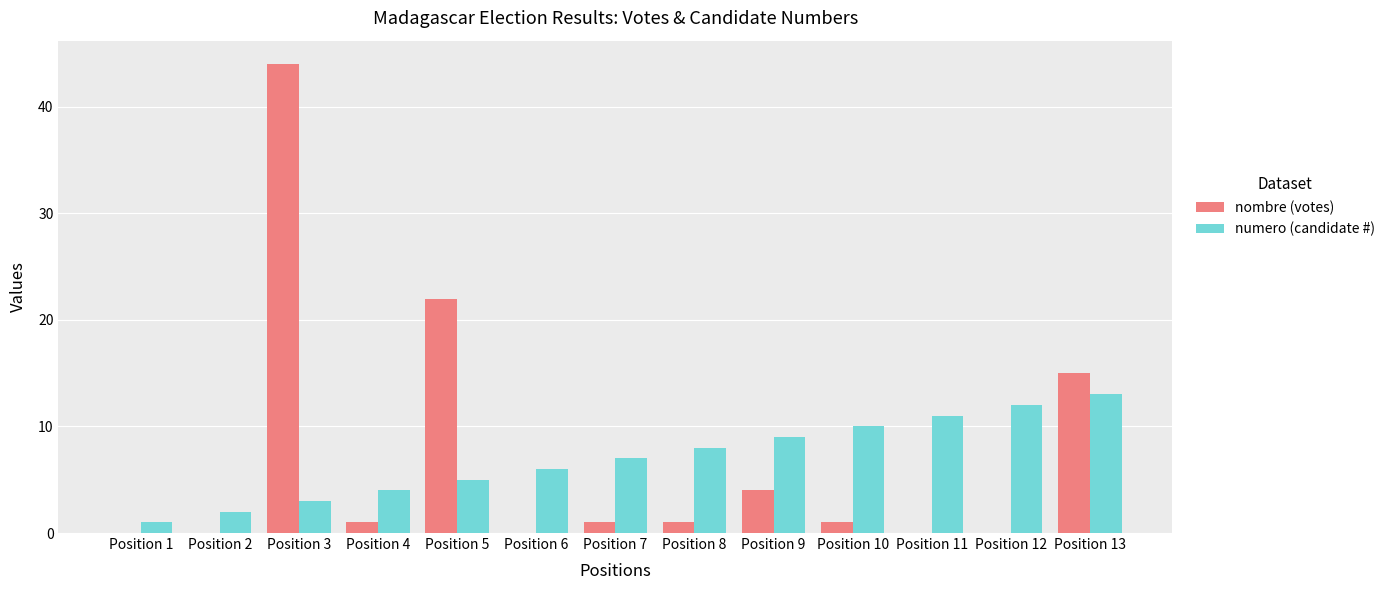

Is the value of nombre (votes) at Position 7 greater than the value of numero (candidate #) at Position 9?

No